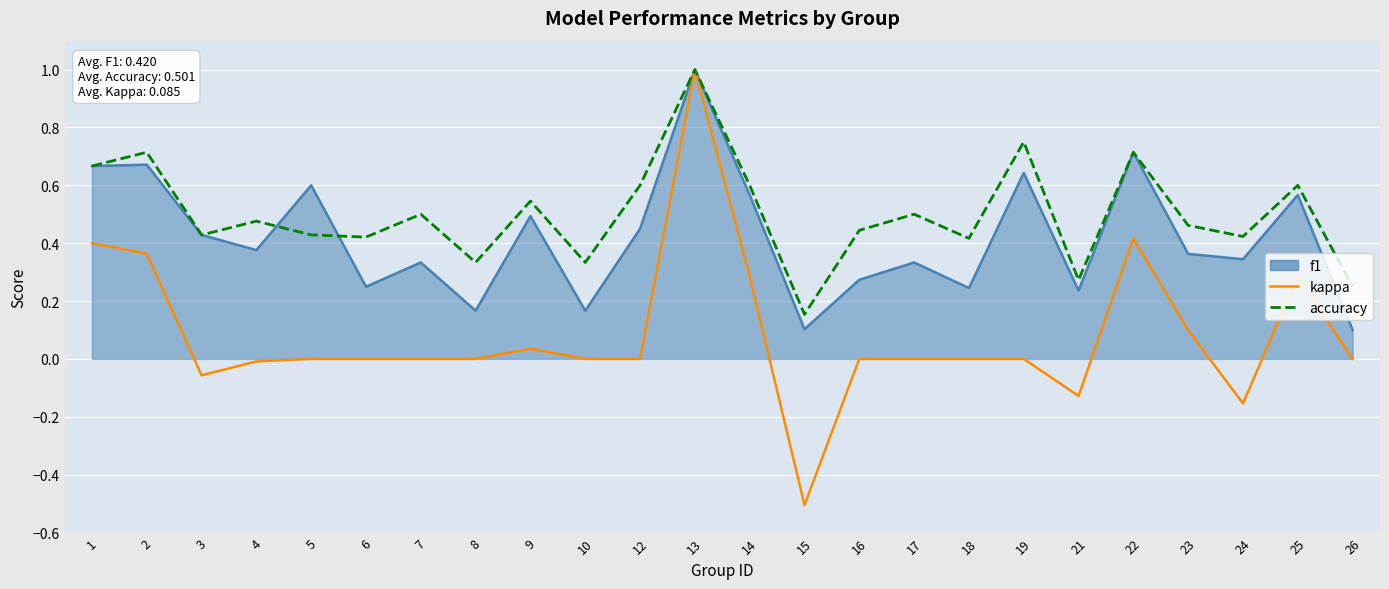

Is it true that kappa equals -0.0 at 3?

False